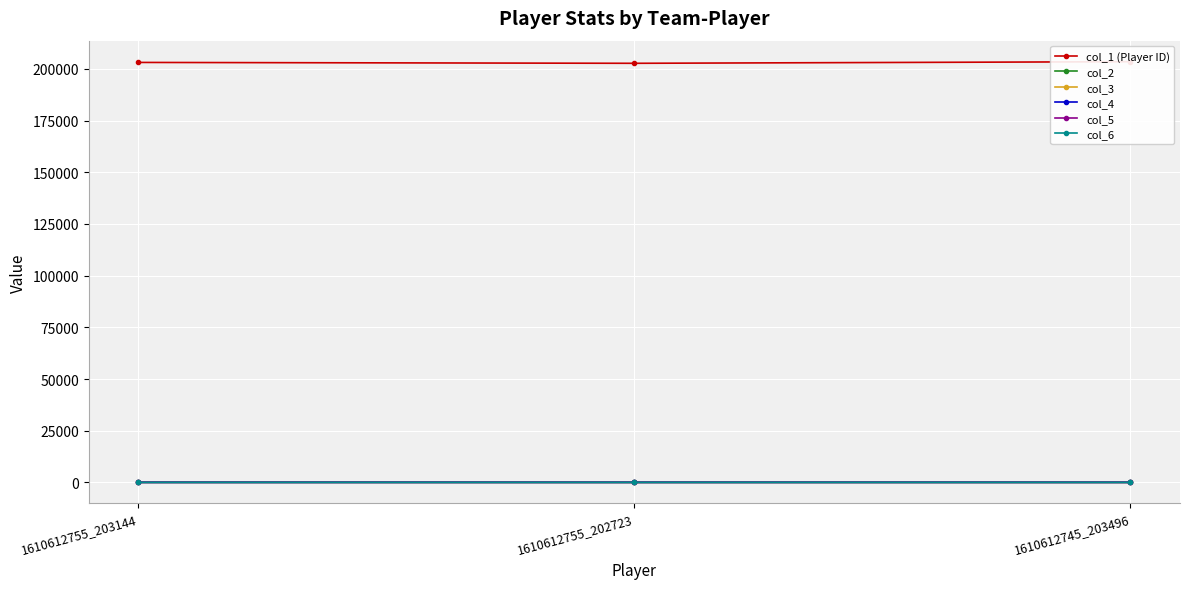

Is this an area chart (filled region under the line)?

No